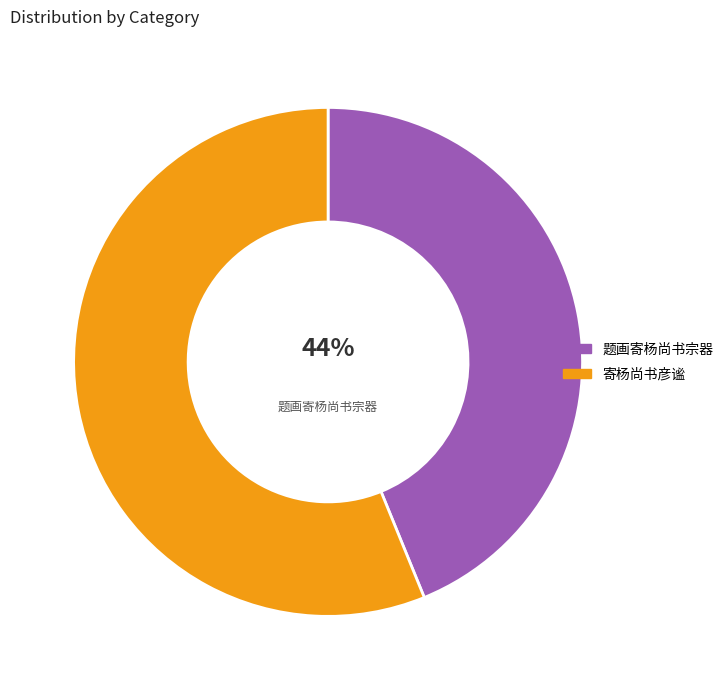

Do 寄杨尚书彦谧 and 题画寄杨尚书宗器 together represent more than half of the pie?

Yes